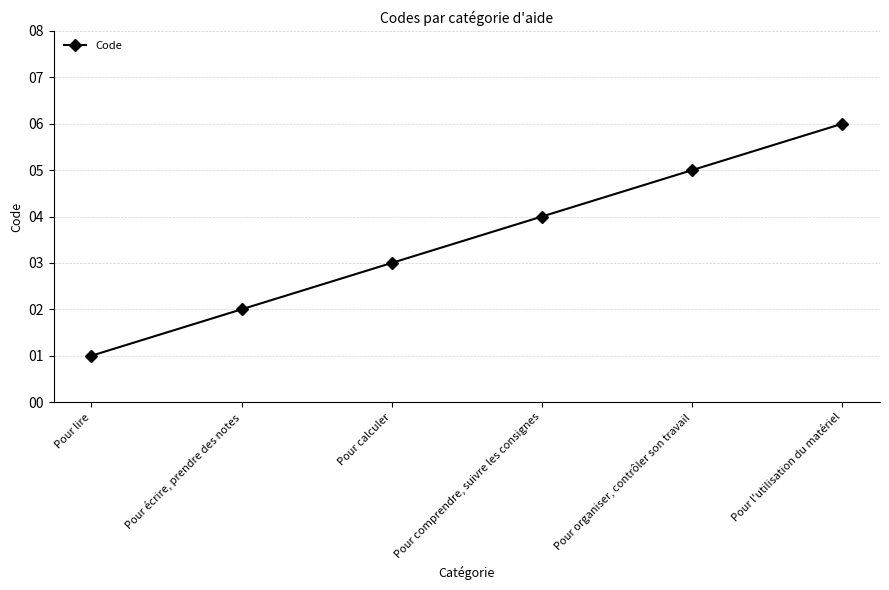

Reading left to right, transcribe all the data shown in this chart.

Pour lire=1	Pour écrire, prendre des notes=2	Pour calculer=3	Pour comprendre, suivre les consignes=4	Pour organiser, contrôler son travail=5	Pour l'utilisation du matériel=6